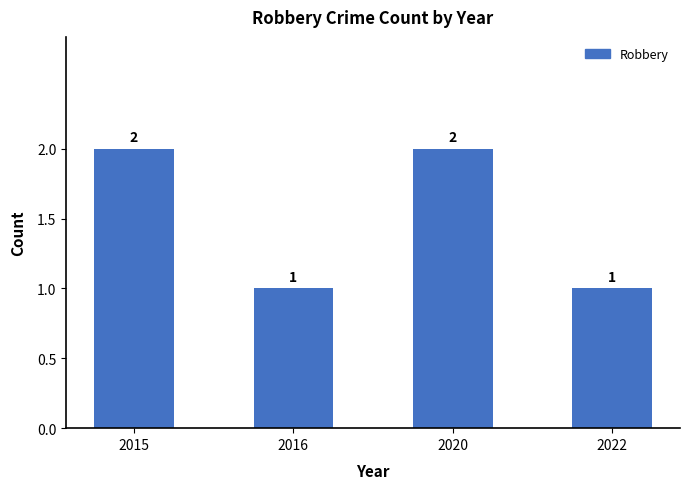

Reading left to right, list all the values displayed in this chart.

2	1	2	1